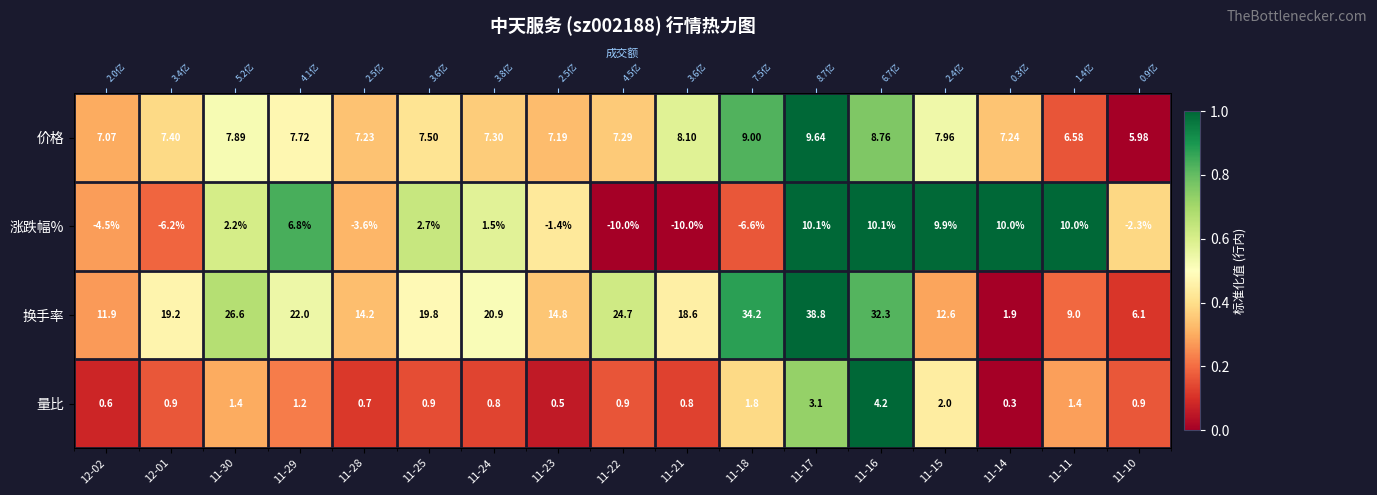

Count the 价格 values in the range 0 to 1.

17